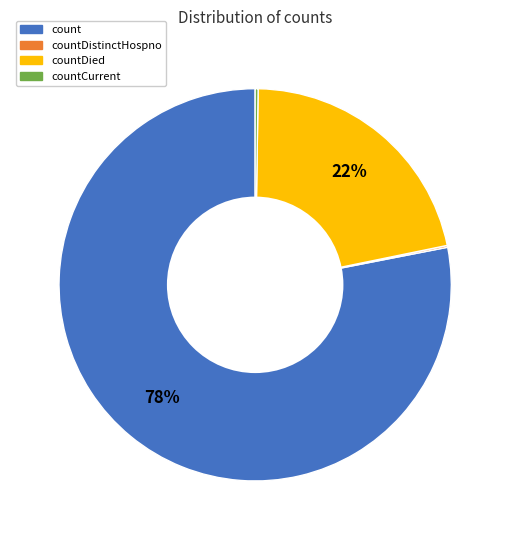

To the nearest percent, what is the average slice percentage?

25%